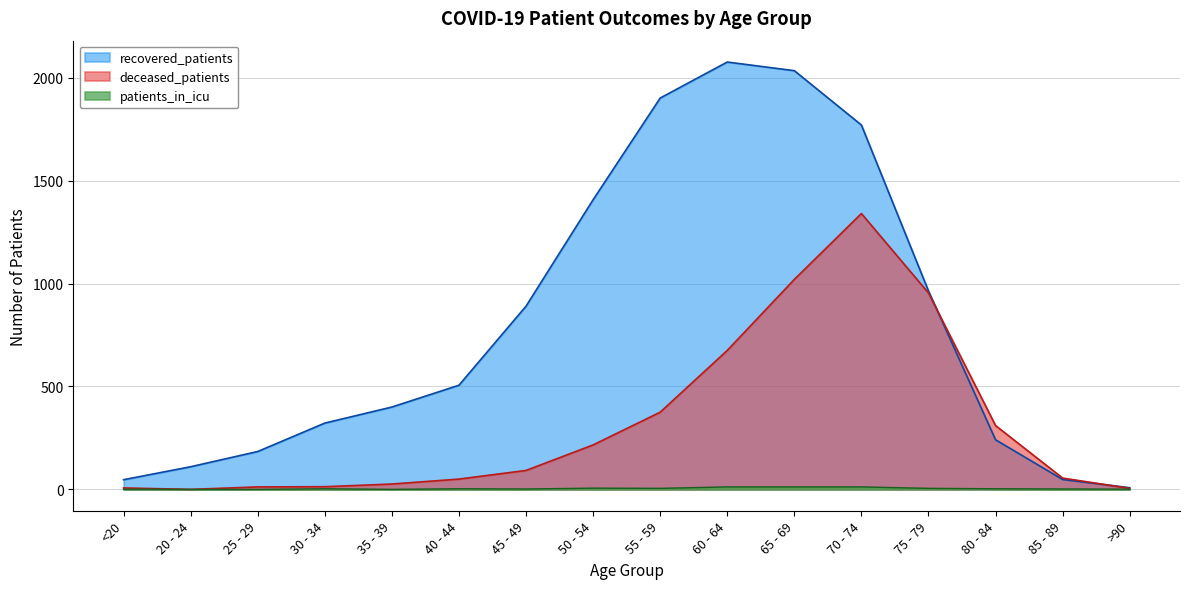

Which series changed the most between 40 - 44 and 60 - 64?

recovered_patients